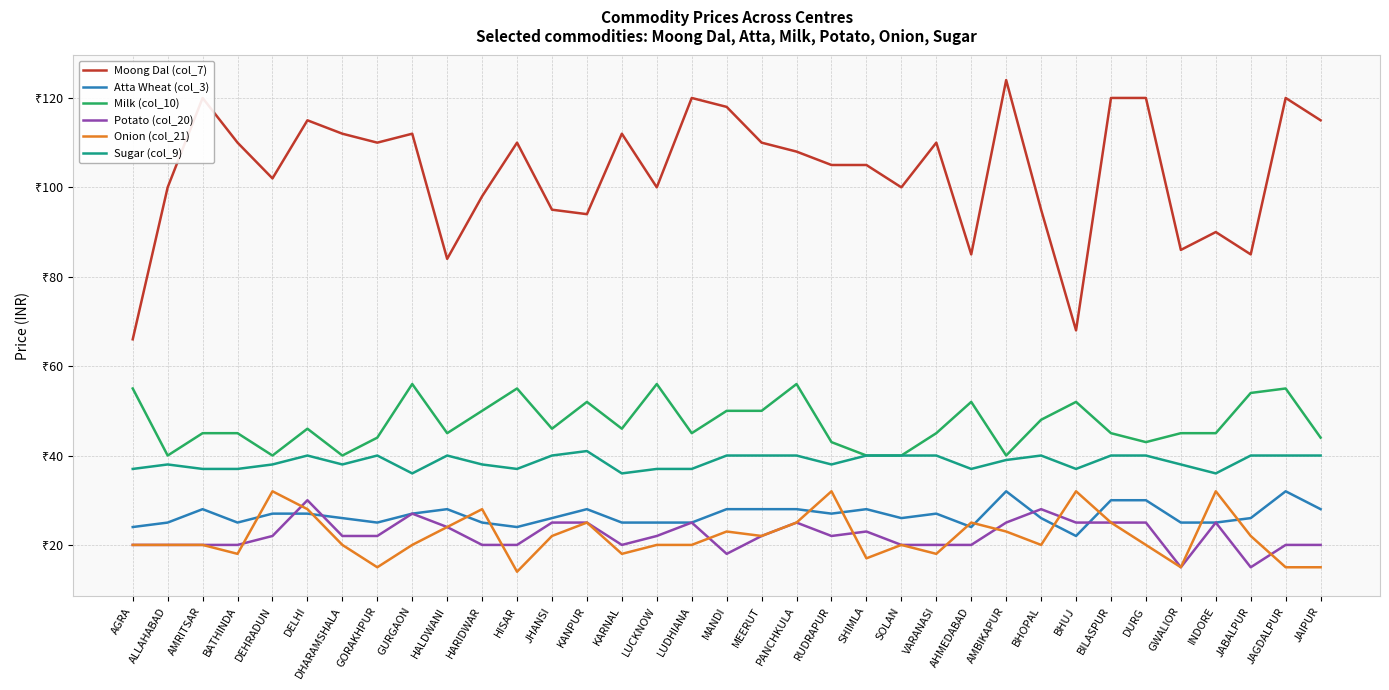

The value of Sugar (col_9) at RUDRAPUR is 10. True or false?

False